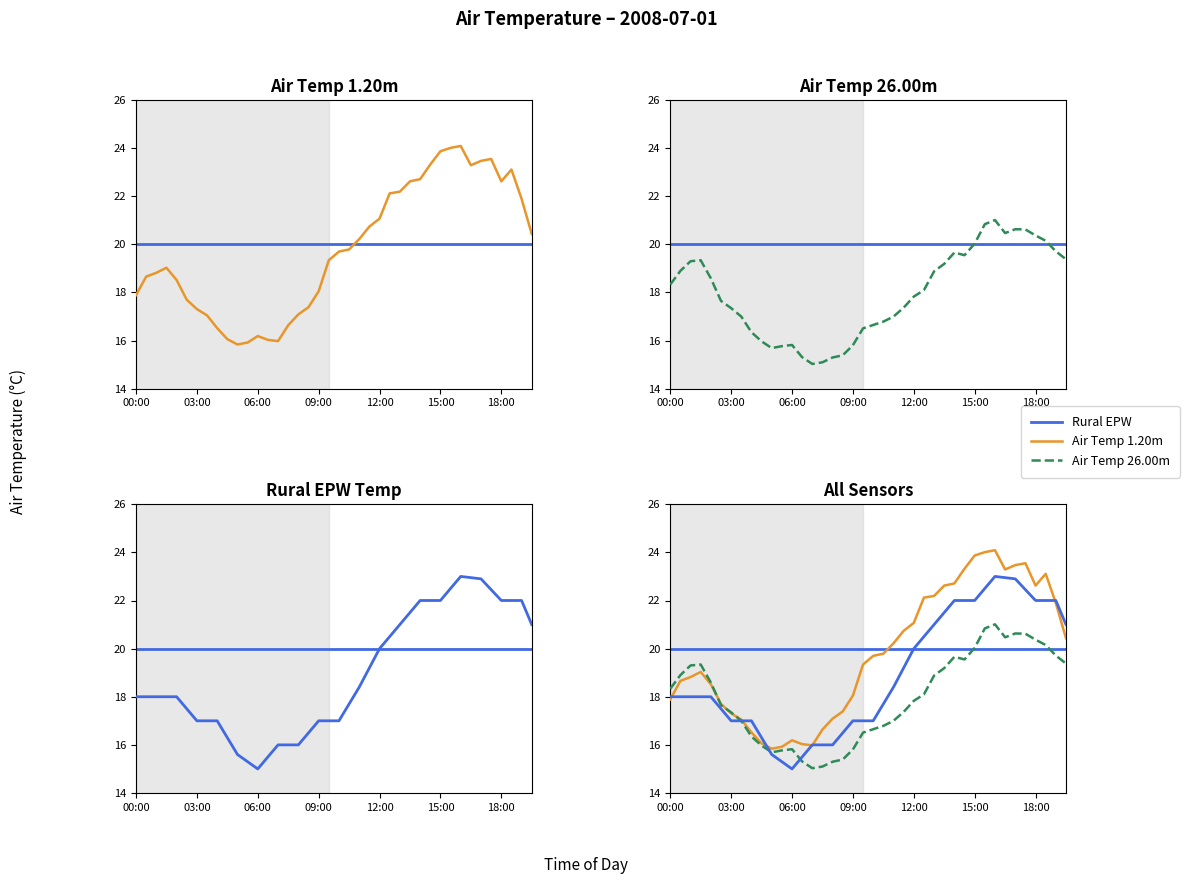

What is the difference between the Air Temperature (1.20m) values at 03:00 and 16:30?

6.0